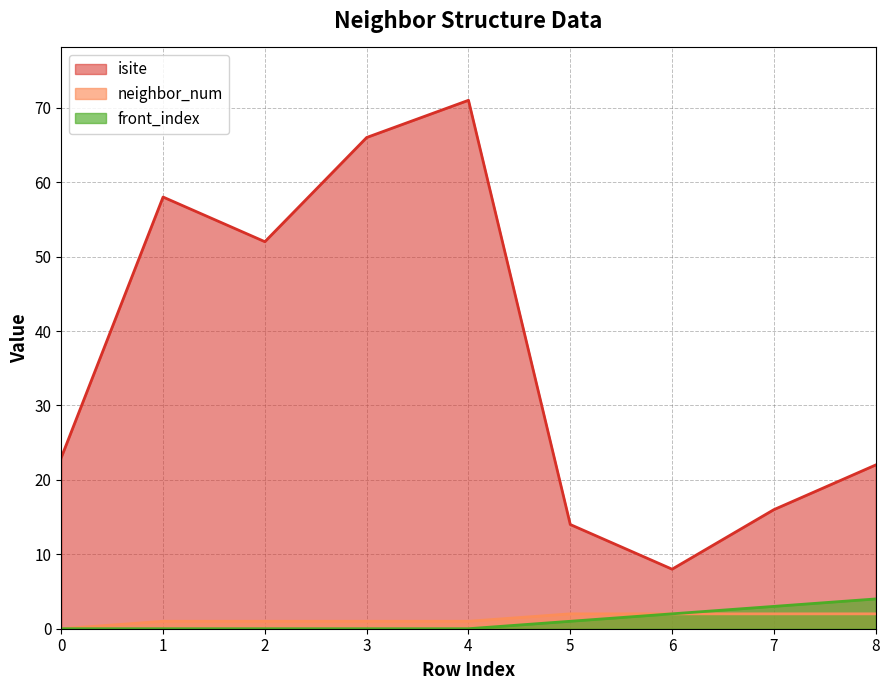

What is the sum of the isite values at 8 and 3?

88